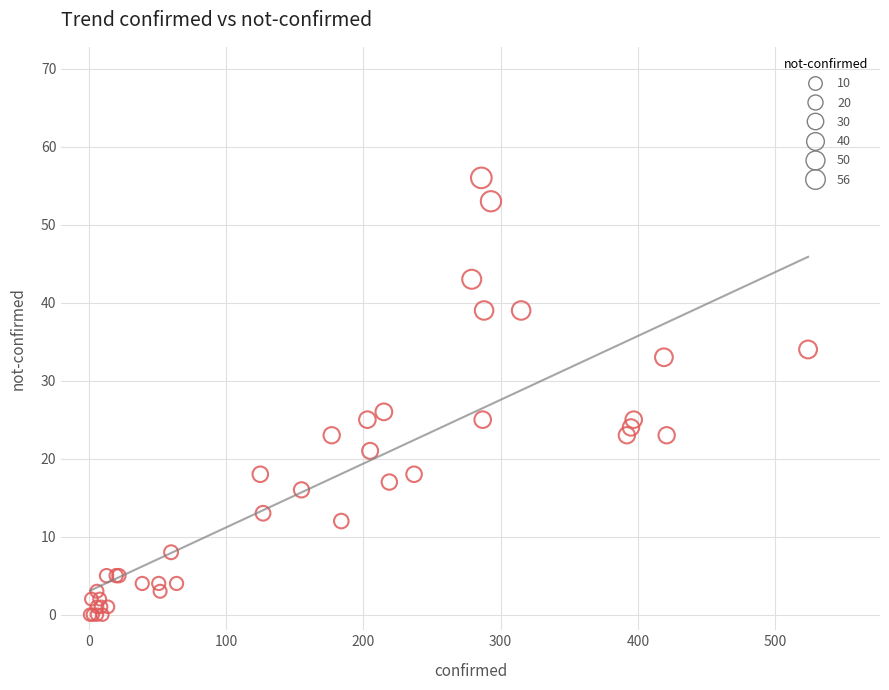

What Y value in the scatter plot is closest to 28?

26